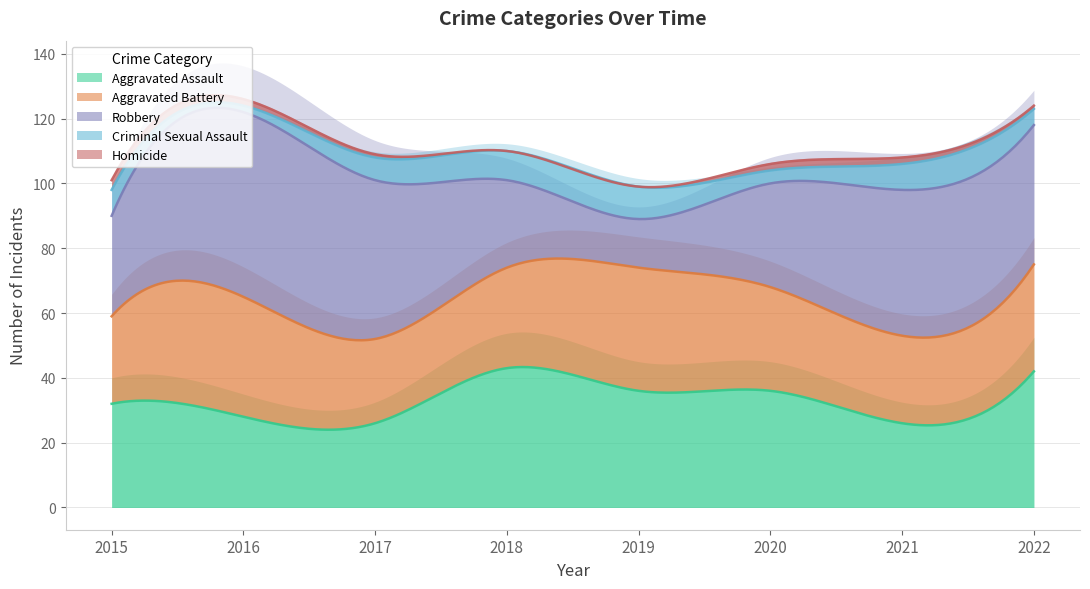

What is the average value of the Homicide series?

1